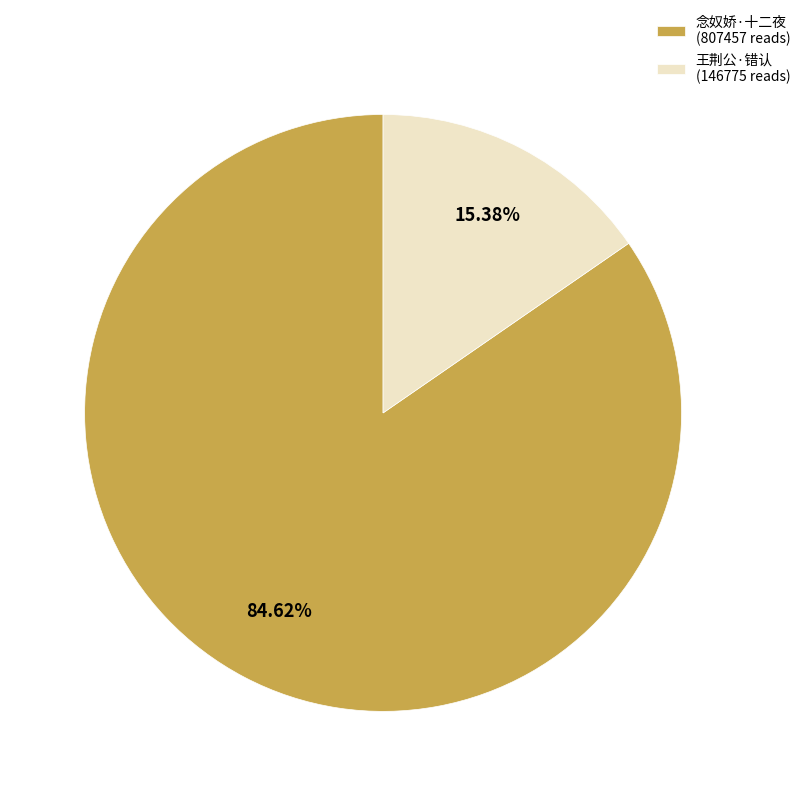

Approximately how many times larger is the value at 念奴娇·十二夜 (807457 reads) compared to 王荆公·错认 (146775 reads)?

5.5